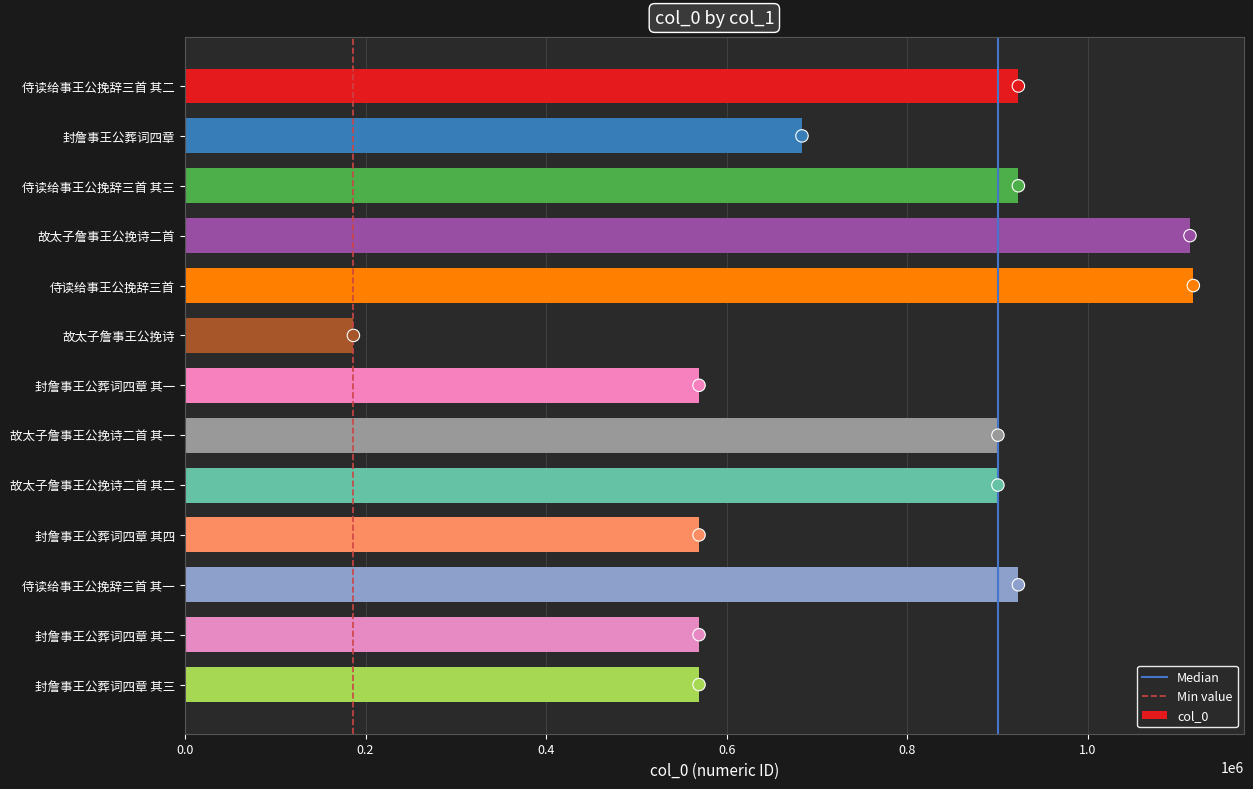

What is the ratio of the value at 故太子詹事王公挽诗二首 to the value at 侍读给事王公挽辞三首 其三?

1.2